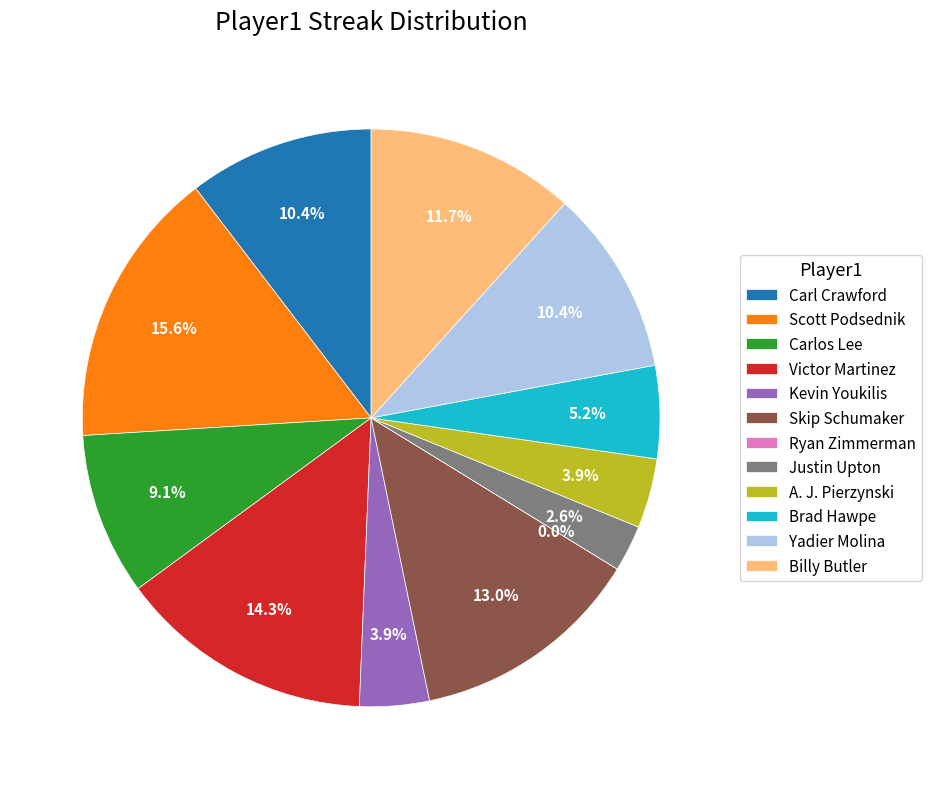

Which has a higher value, Justin Upton or Kevin Youkilis?

Kevin Youkilis